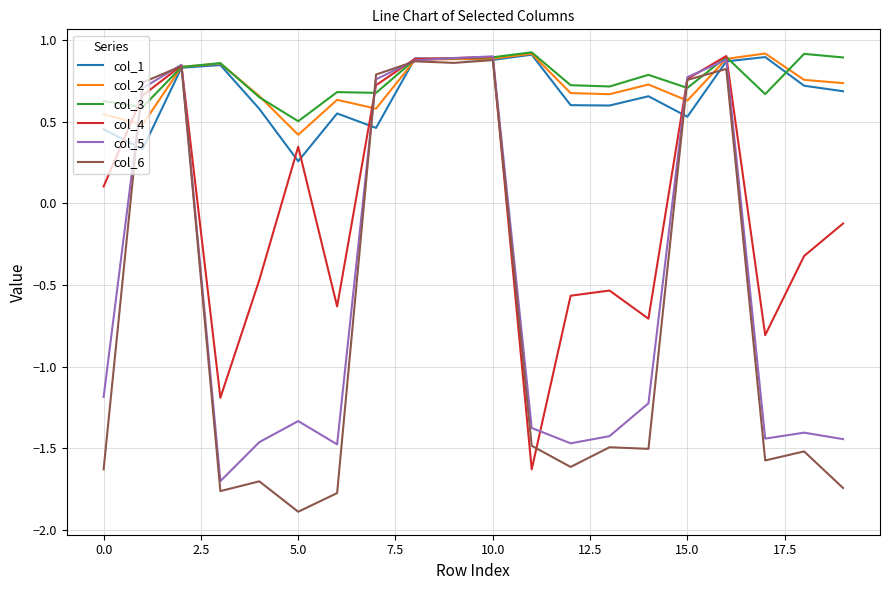

Does the chart display data point markers on the line(s)?

No